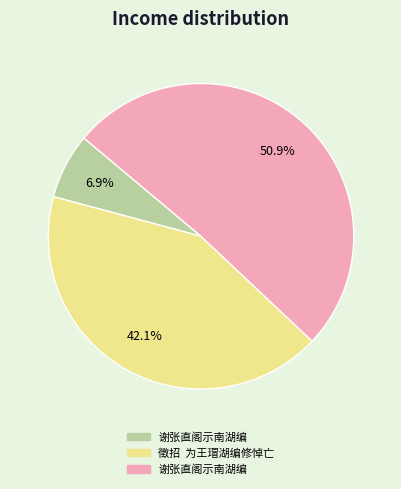

Is there a majority slice in this chart?

Yes